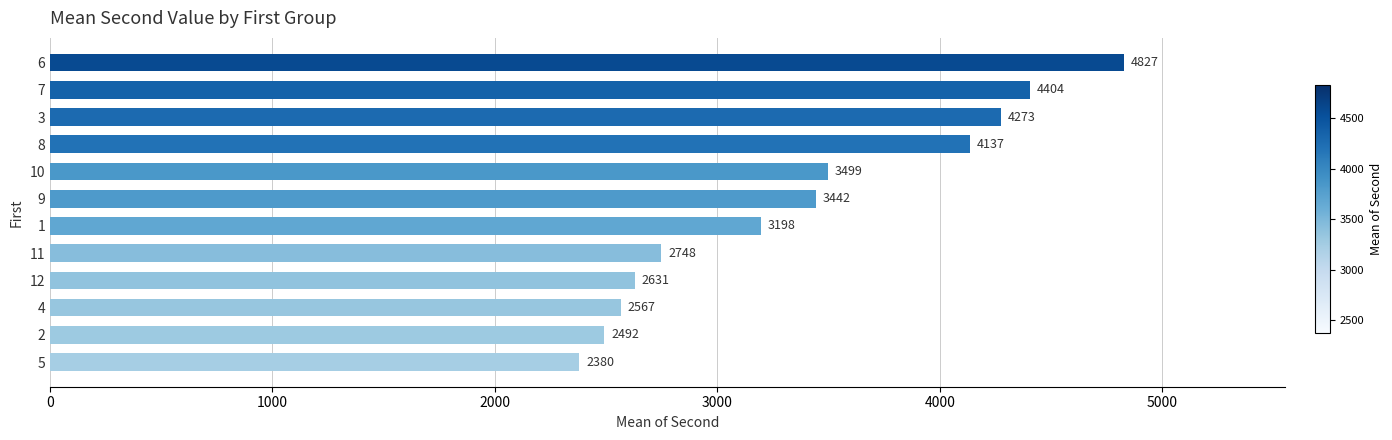

Rank the categories by value from lowest to highest.

5, 2, 4, 12, 11, 1, 9, 10, 8, 3, 7, 6